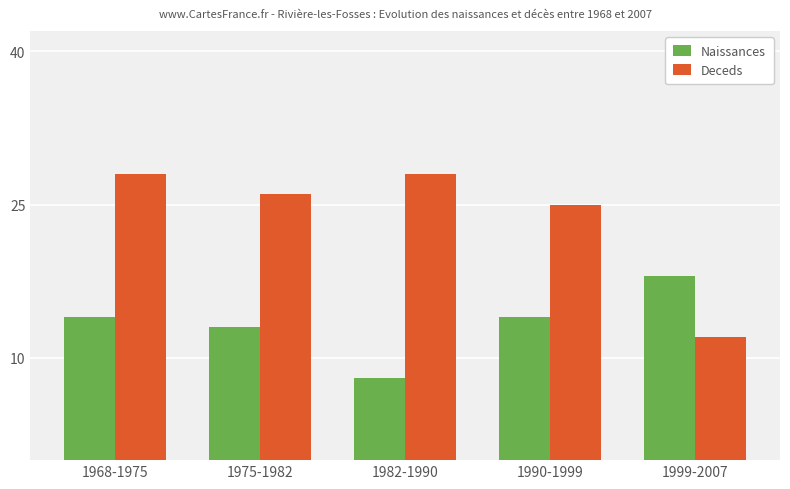

What is the maximum value for Deceds?

28